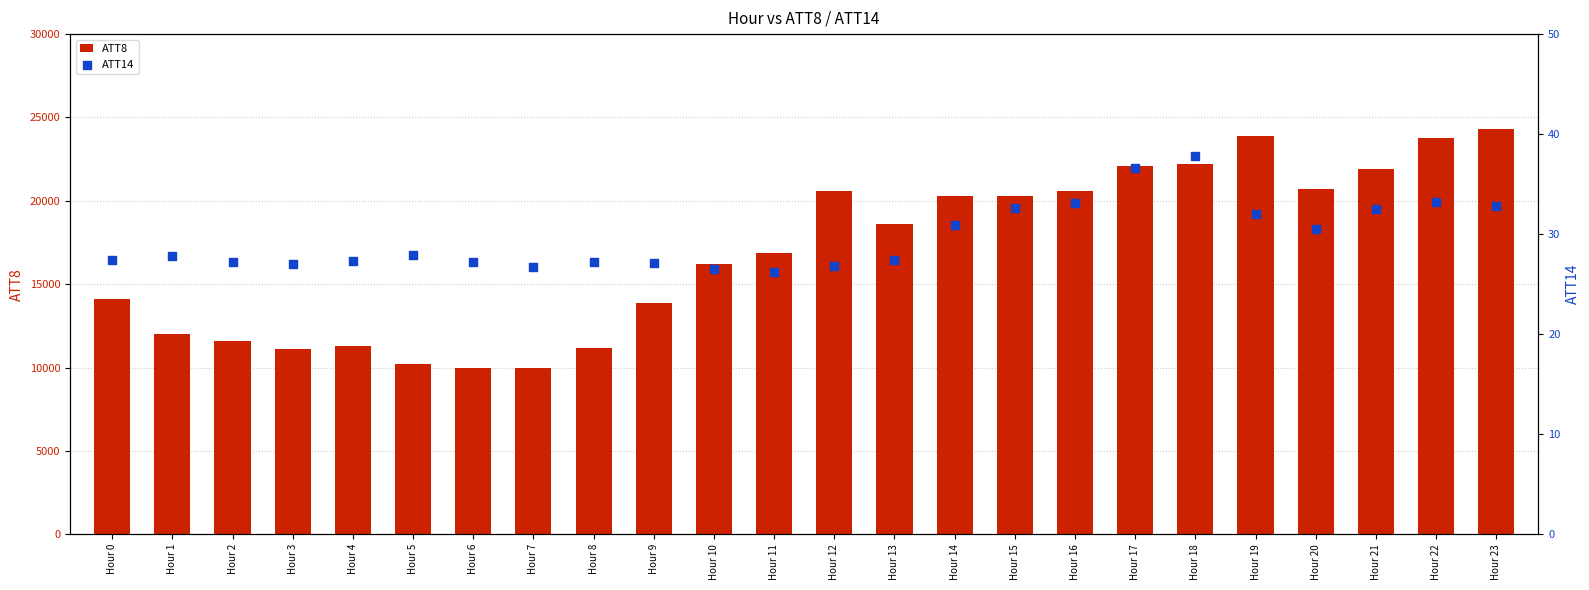

At which category is the sum across all series the highest?

Hour 23